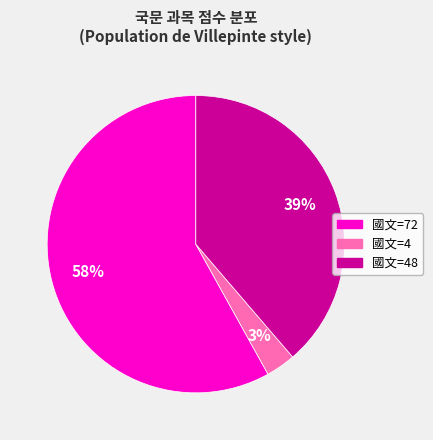

To the nearest percent, what is the difference between the largest and smallest slice percentages?

55%